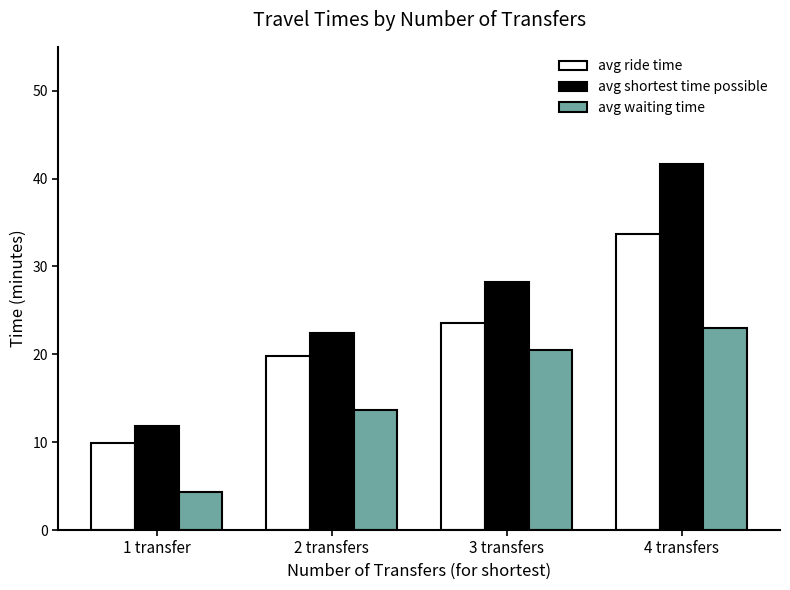

At how many categories does at least one series exceed 32?

1